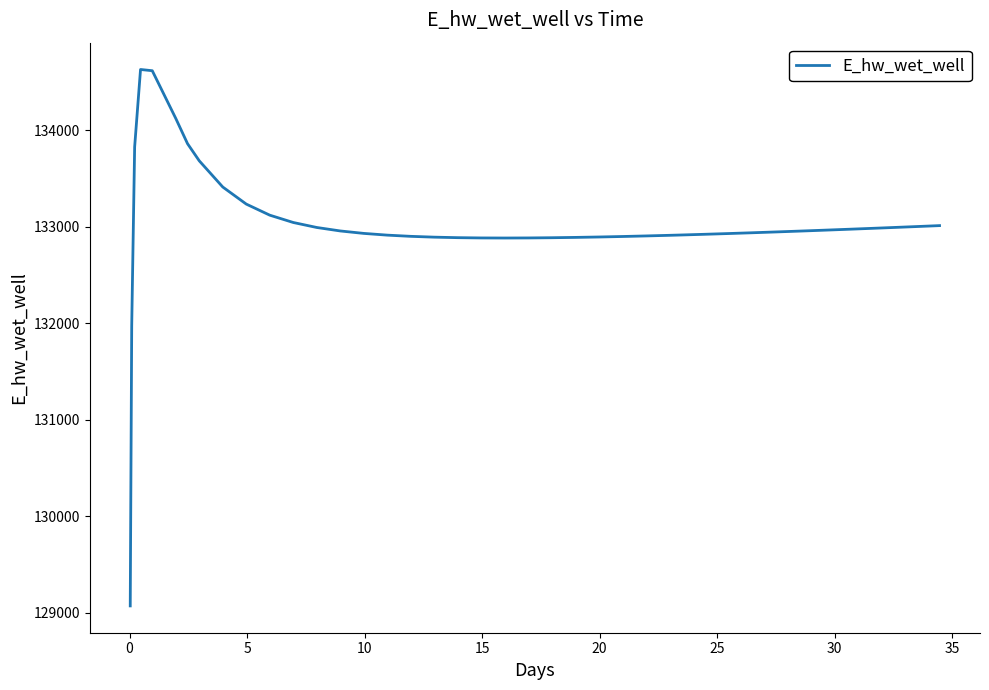

Does the chart display data point markers on the line(s)?

No